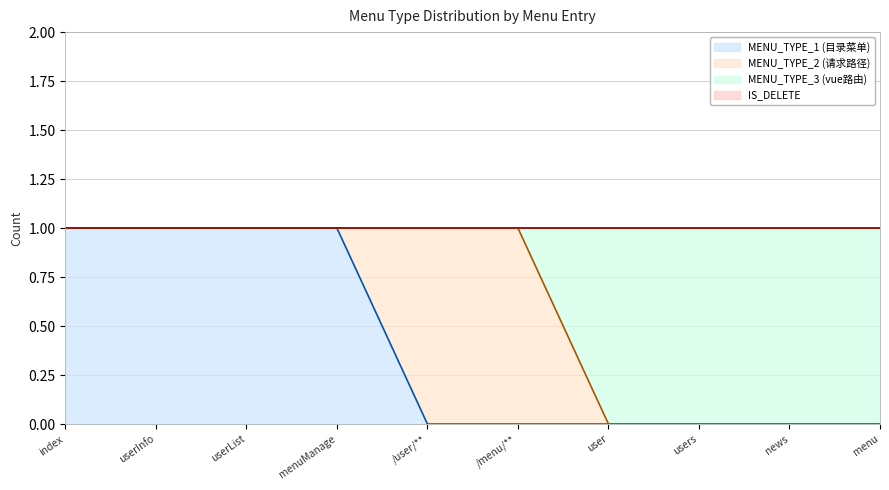

At which label does MENU_TYPE_1 (目录菜单) reach its minimum?

/user/**